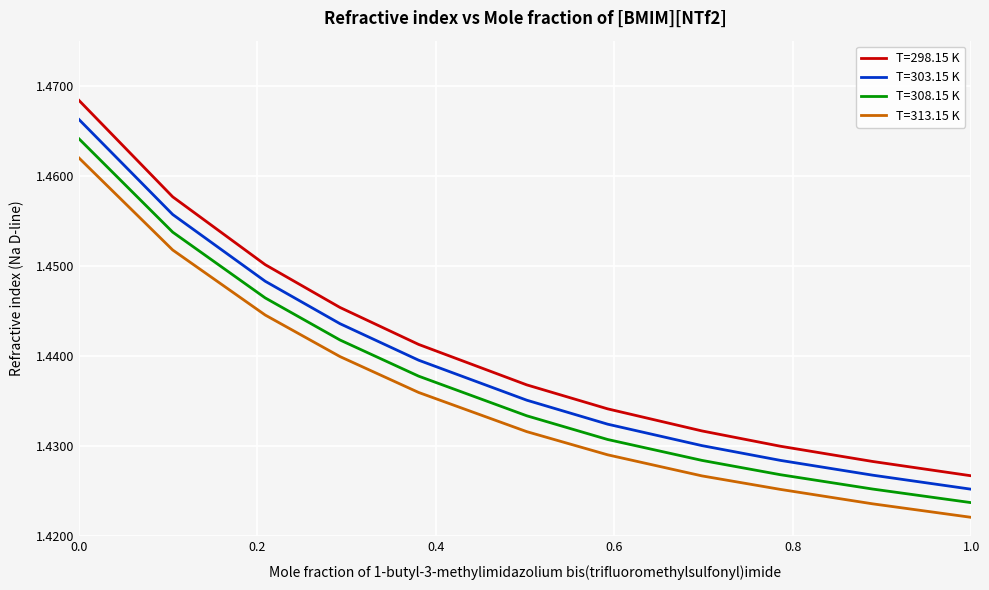

Rank the series by their average value, from lowest to highest.

T=313.15 K, T=308.15 K, T=303.15 K, T=298.15 K